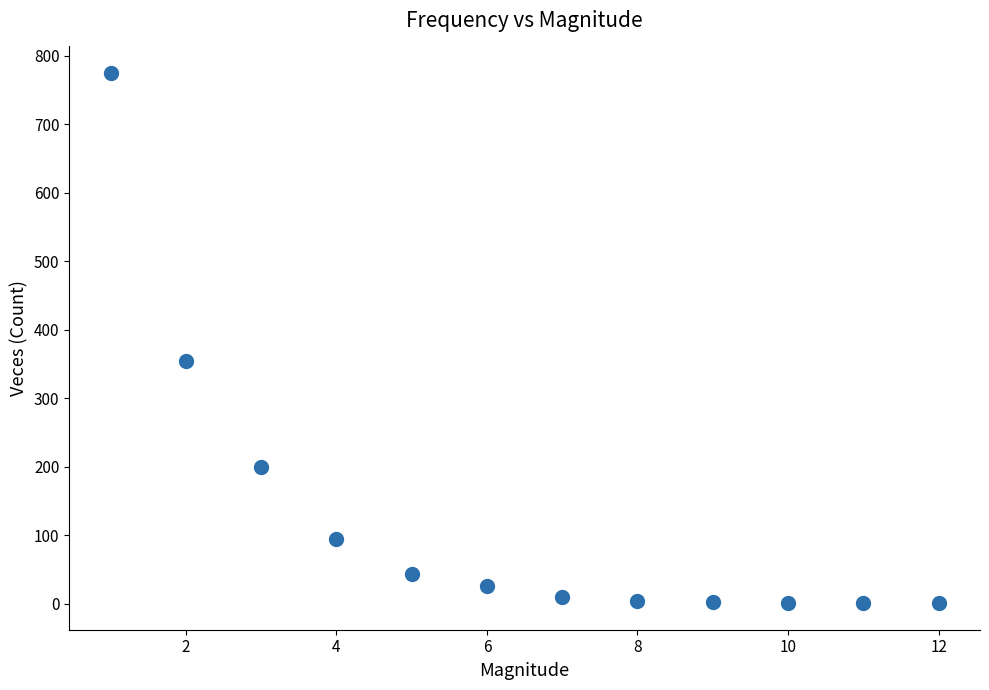

What Y value in the scatter plot is closest to 388?

354